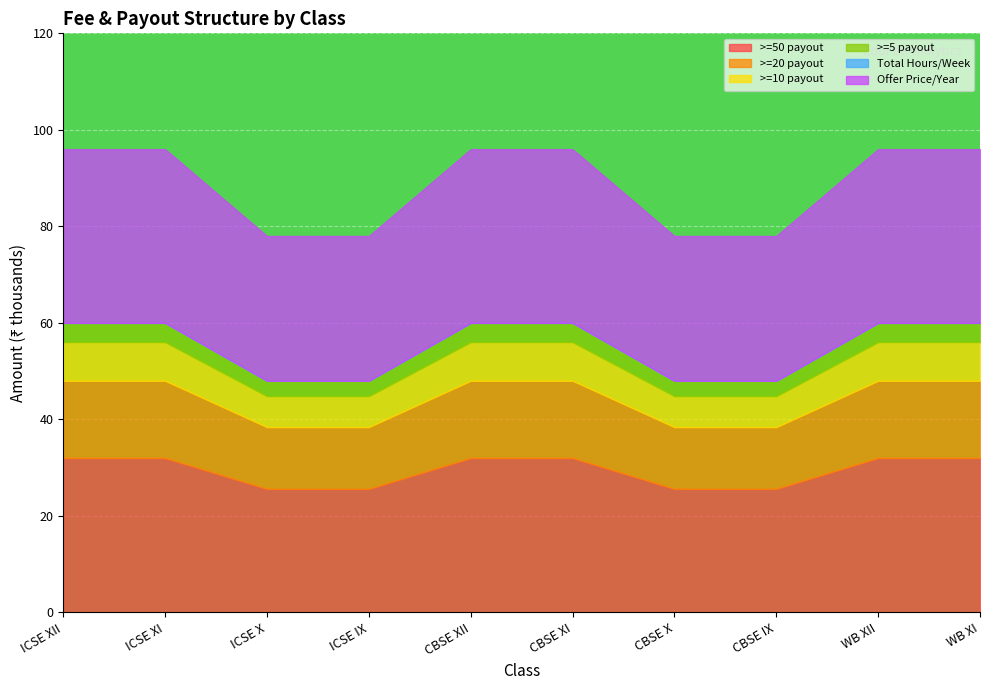

List the labels in order of >=20 payout value, smallest first.

ICSE X, ICSE IX, CBSE X, CBSE IX, ICSE XII, ICSE XI, CBSE XII, CBSE XI, WB XII, WB XI